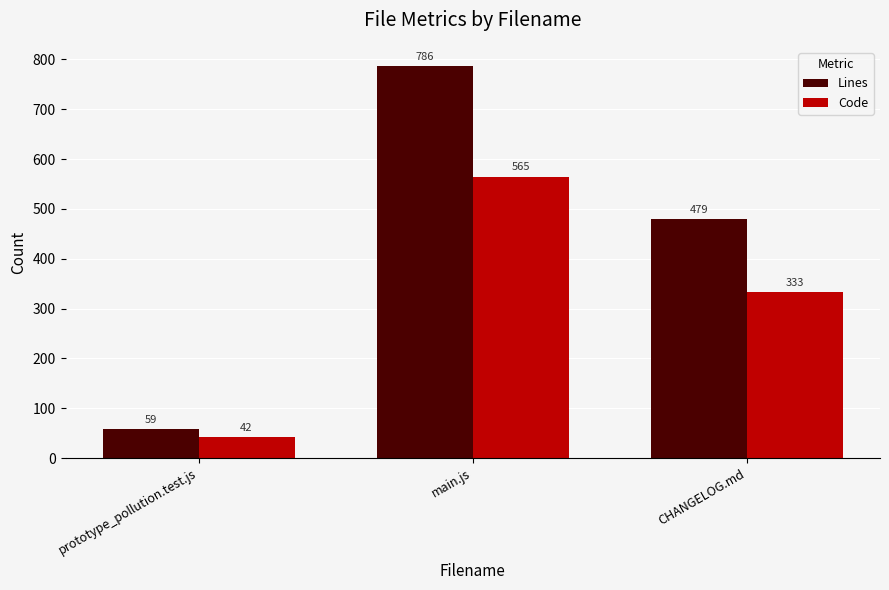

What are all the series names shown in the legend?

Lines, Code